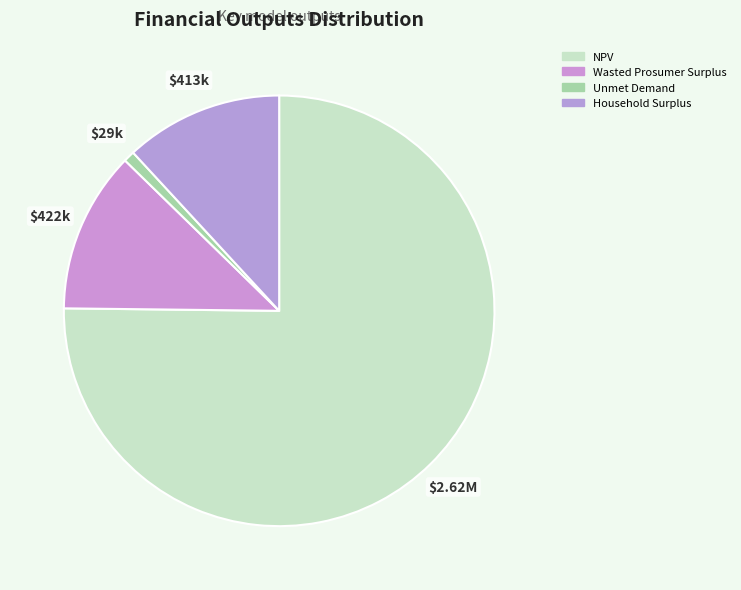

What is the smallest slice in the pie chart?

Unmet Demand